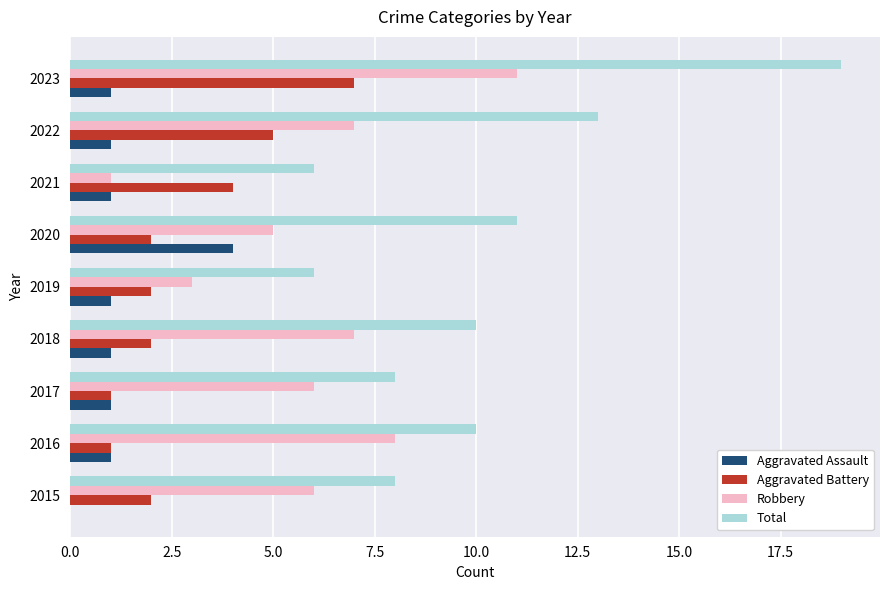

The value of Aggravated Battery at 2015 is 2. True or false?

True